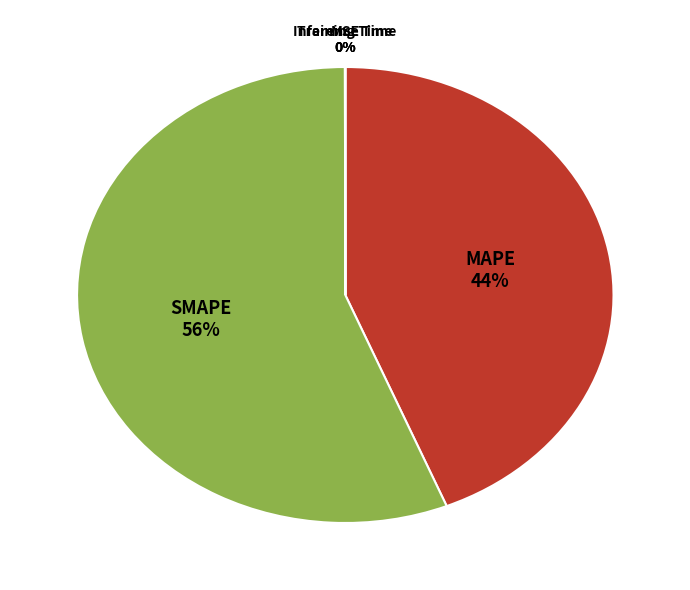

What is the largest slice in the pie chart?

SMAPE